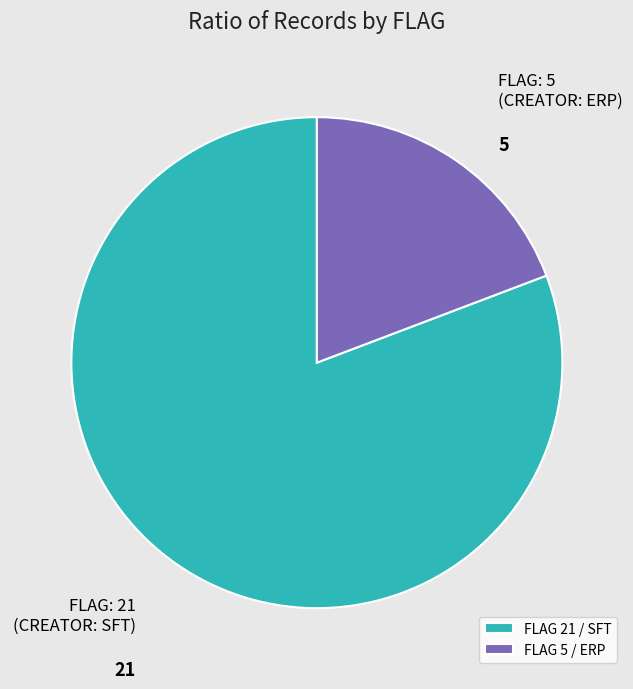

Rank the categories by value from highest to lowest.

FLAG 21 / SFT, FLAG 5 / ERP